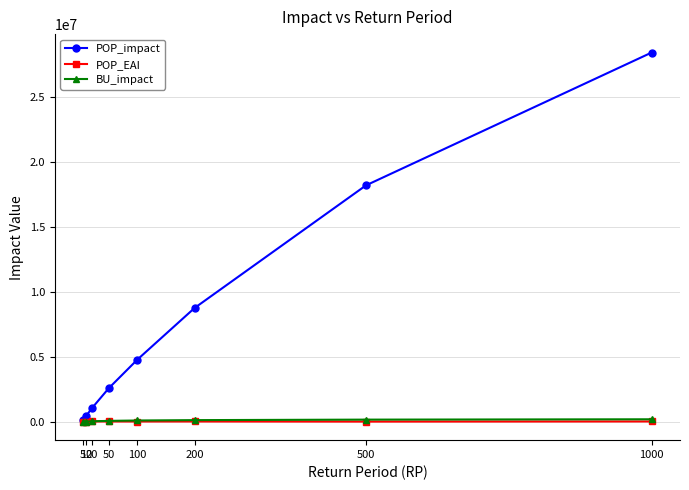

Which series has the largest range (max minus min)?

POP_impact